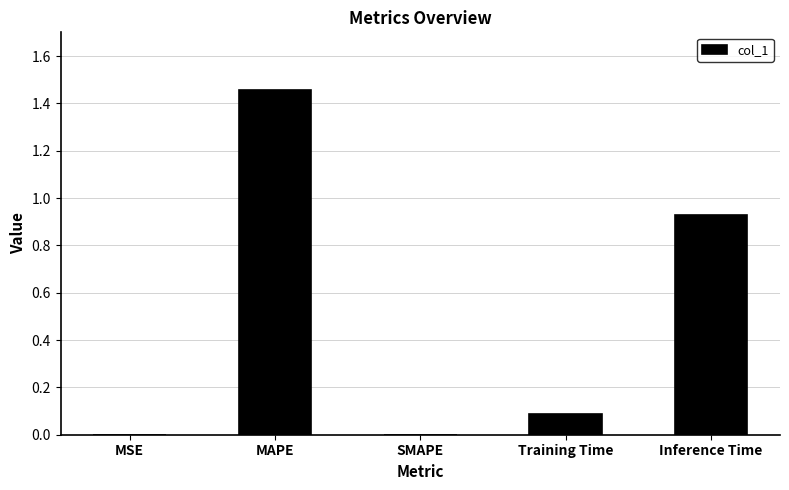

What is the sum of all values?

2.5